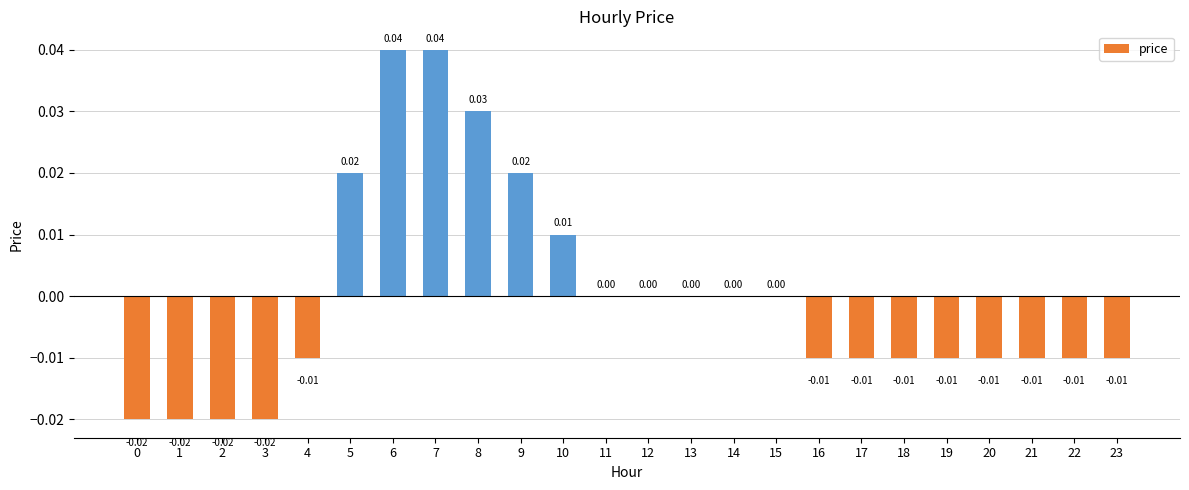

Between 0 and 12, which is larger?

12